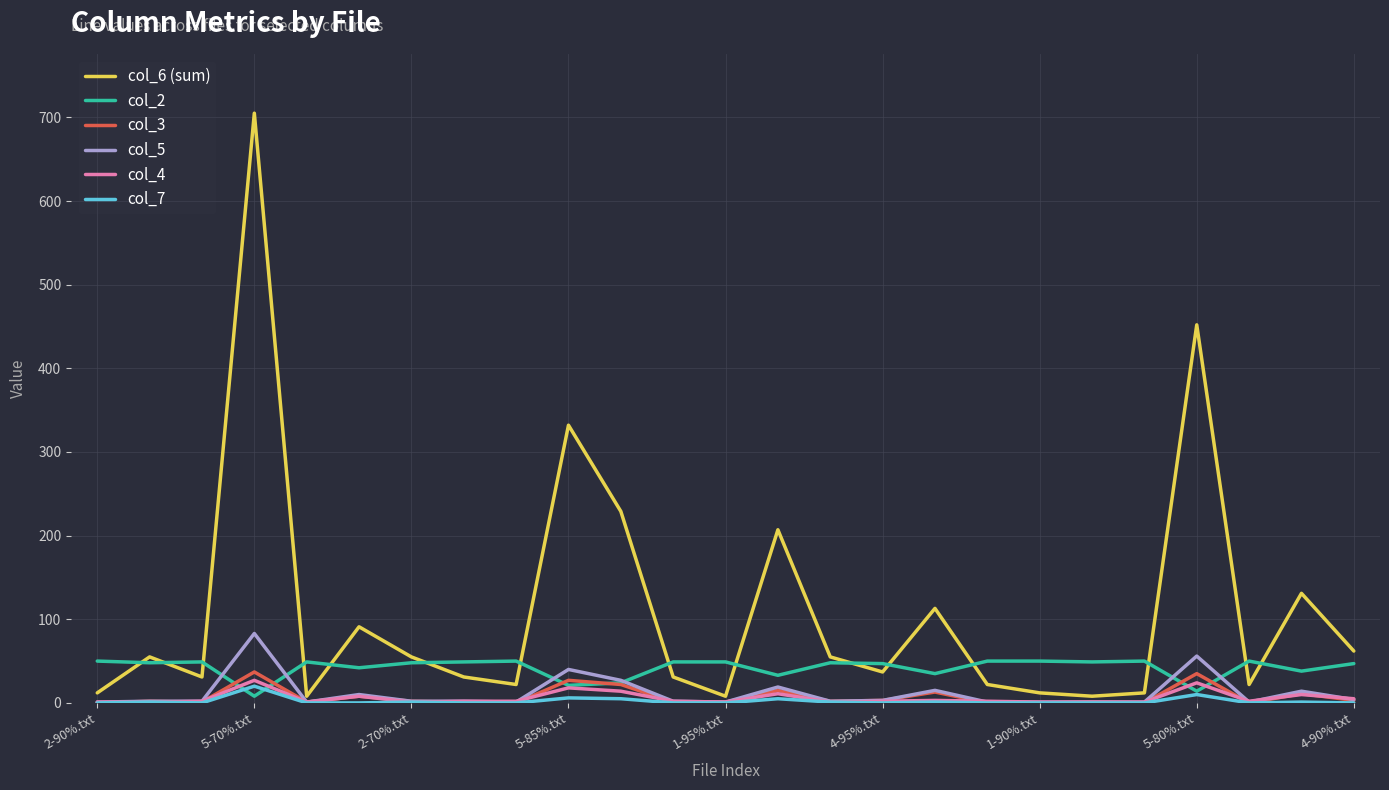

Which series has the largest total across all categories?

col_6 (sum)